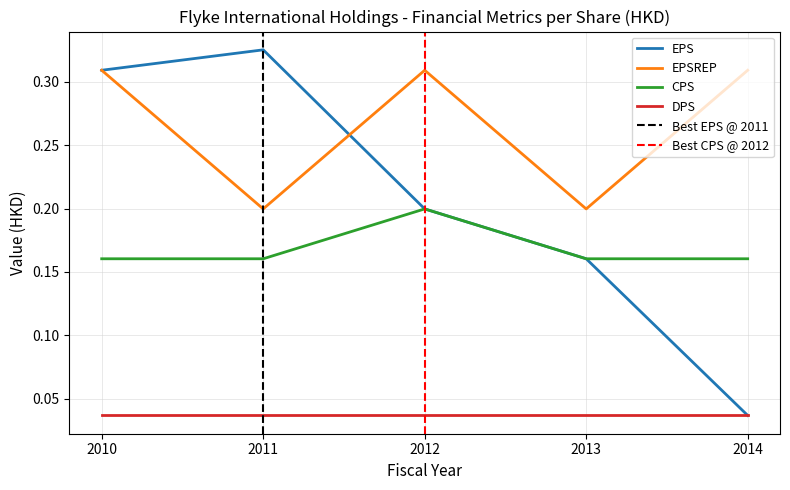

At which category is the sum across all series the highest?

2010